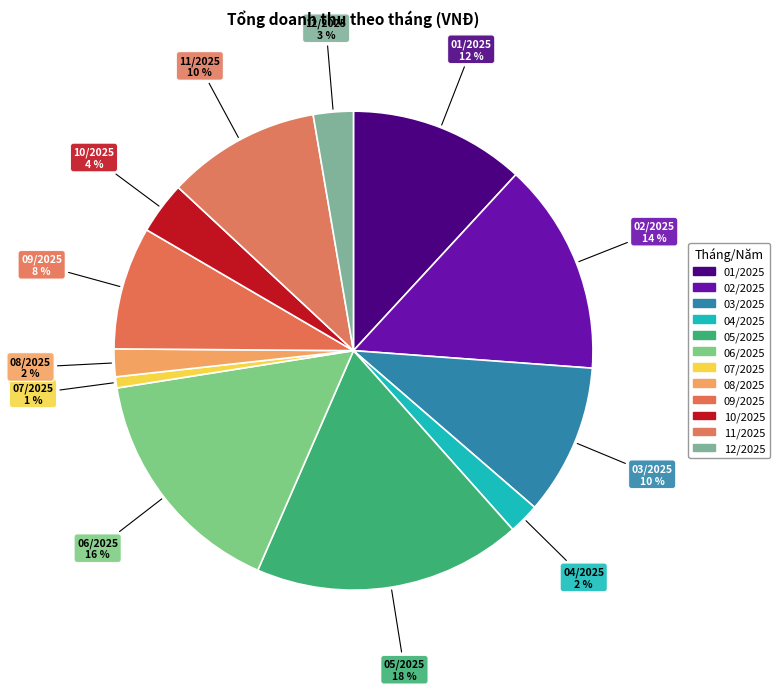

Count the number of slices in the pie.

12